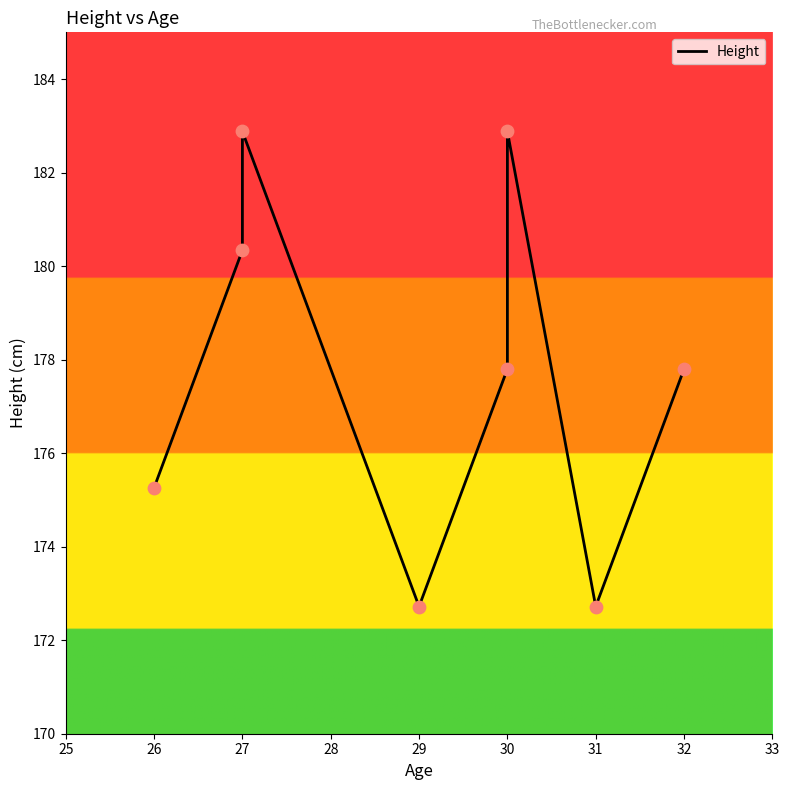

What is the change in value from 29 to 32?

+5.1